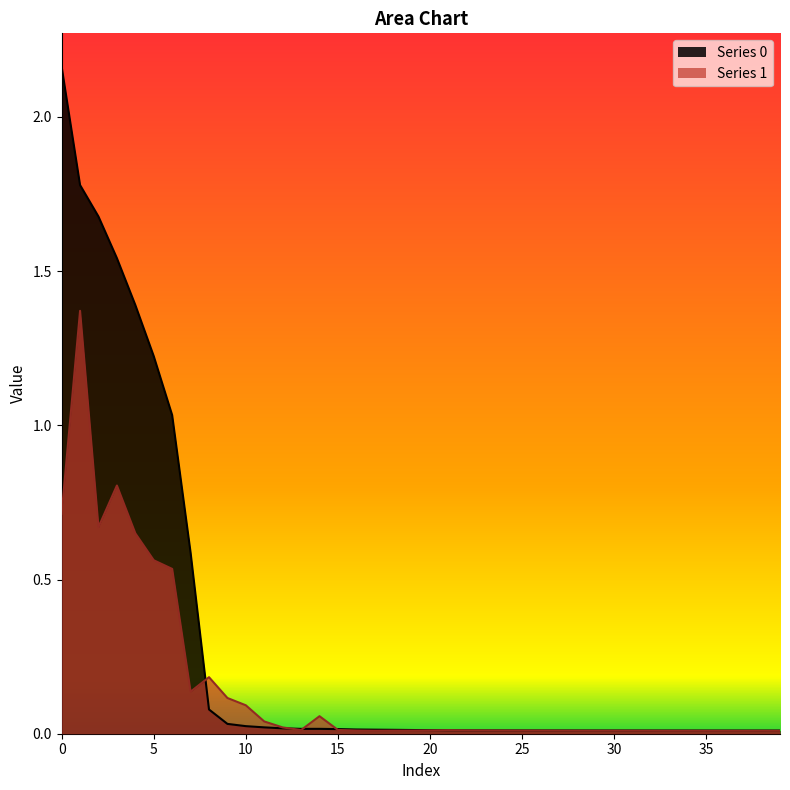

Which series ends up on top after the final intersection of Series 0 and Series 1?

Series 0